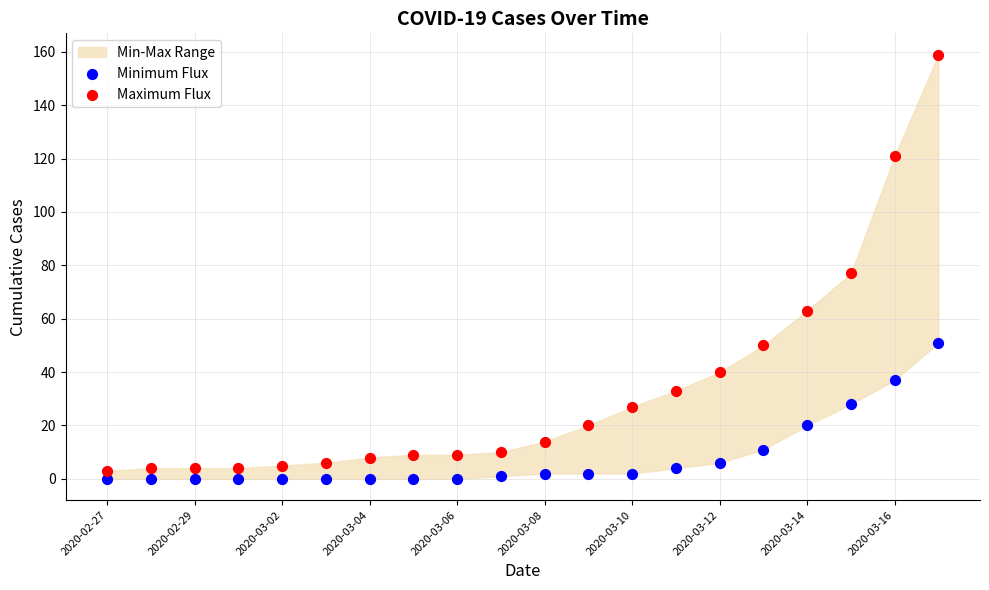

In the Maximum Flux series, what Y value is closest to 81?

77